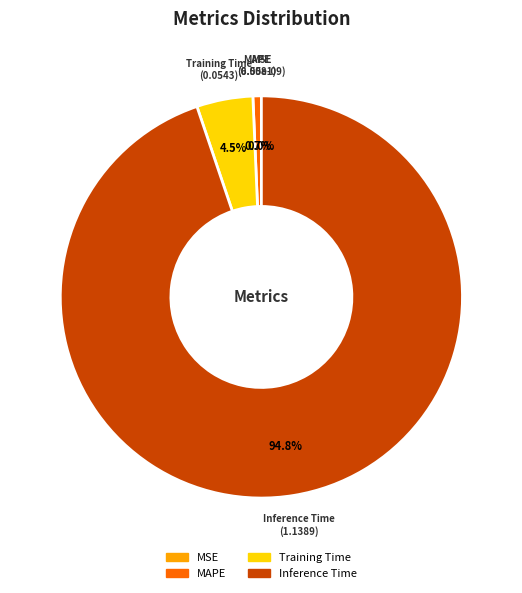

Rank the categories by value from lowest to highest.

MSE, MAPE, Training Time, Inference Time